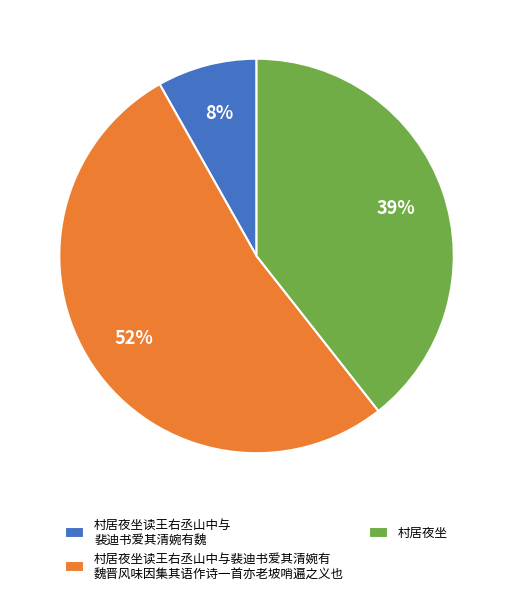

How many slices are in this pie chart?

3